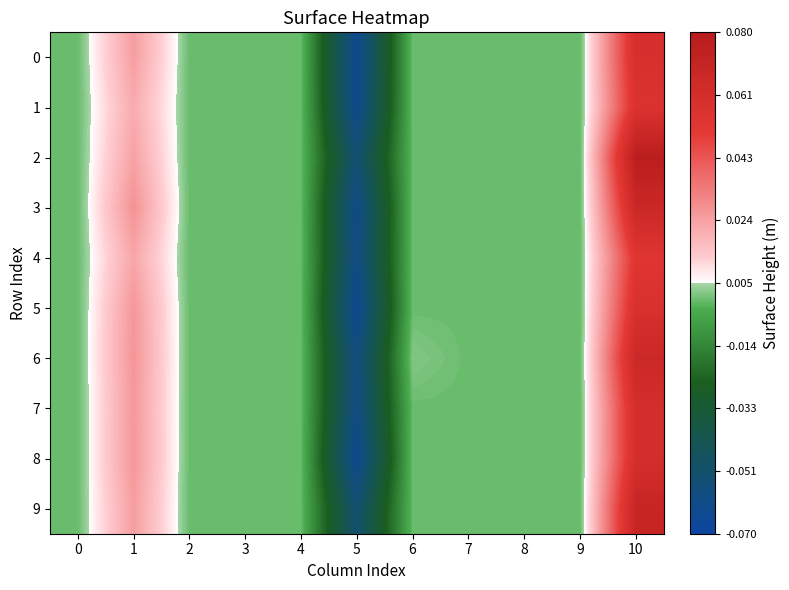

Which series changed the most between 1 and 4?

3